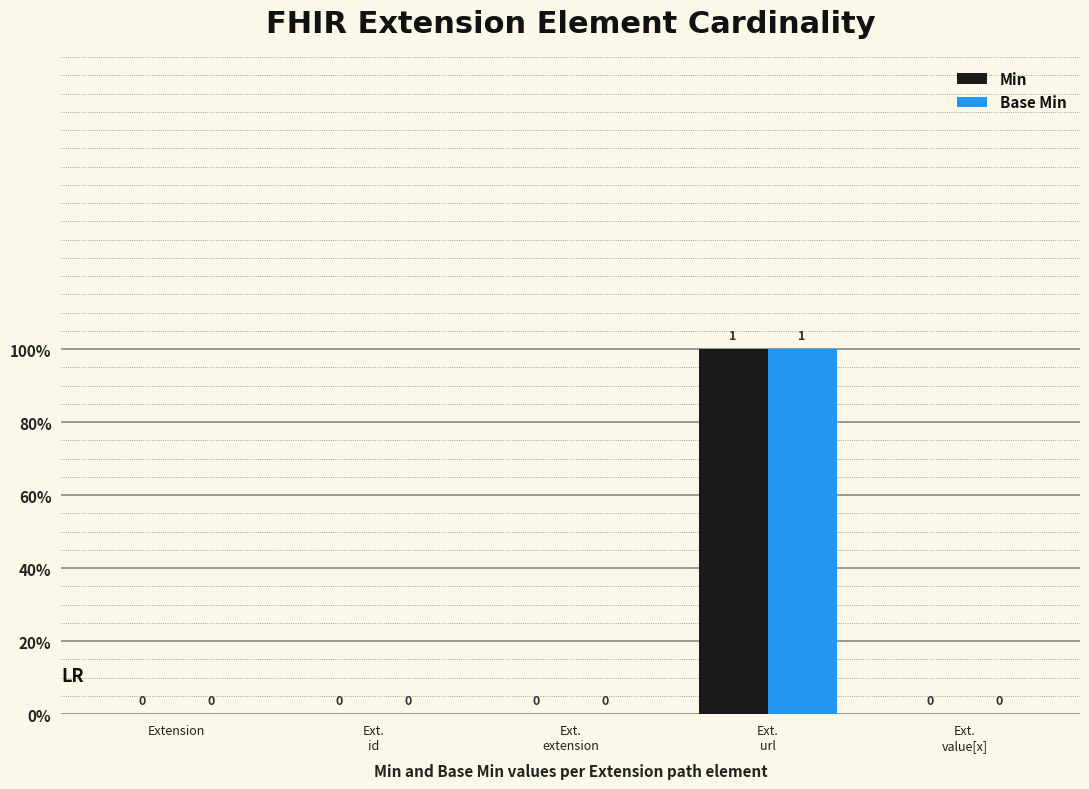

Are the bars grouped side by side (vs. stacked)?

Yes